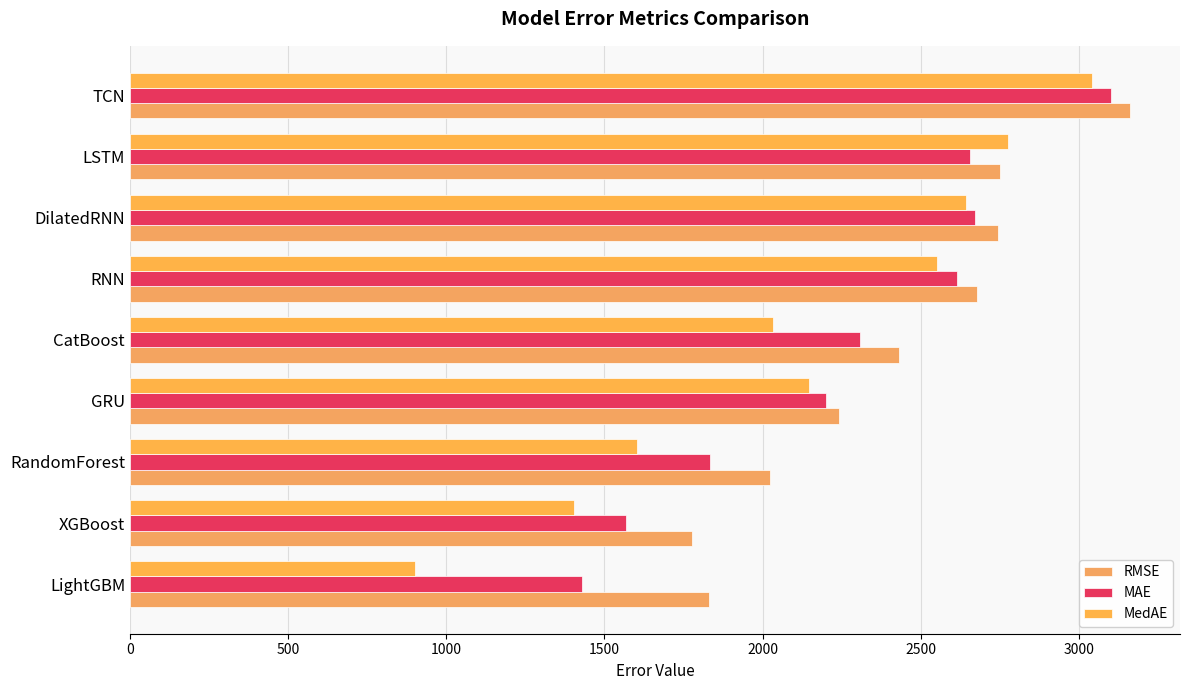

What is the smallest value displayed?

900.7